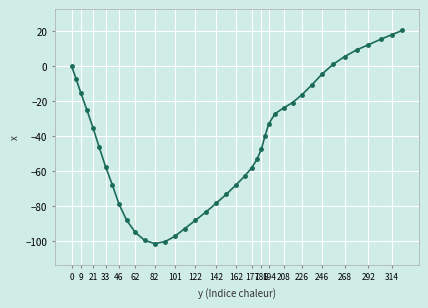

How many lines are shown in the chart?

1